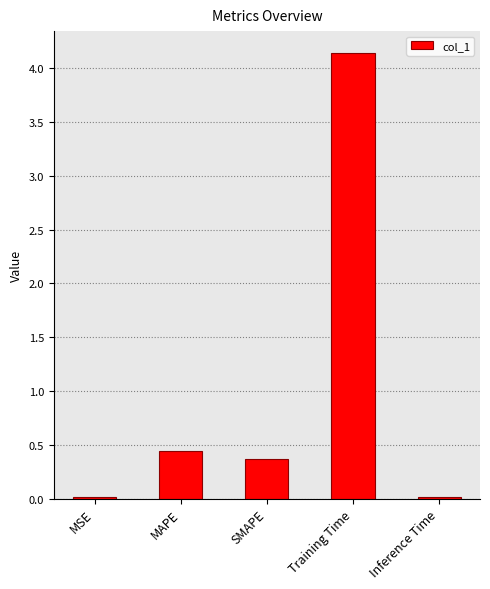

What is the sum of the values at SMAPE and Training Time?

4.5